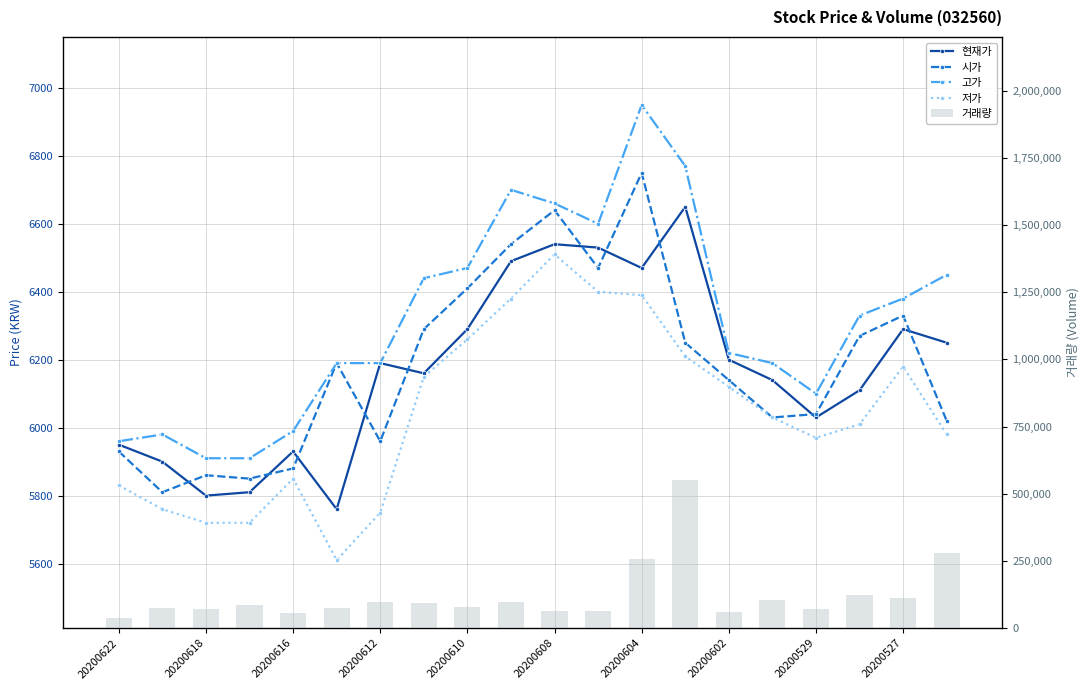

Are the bars horizontal?

No